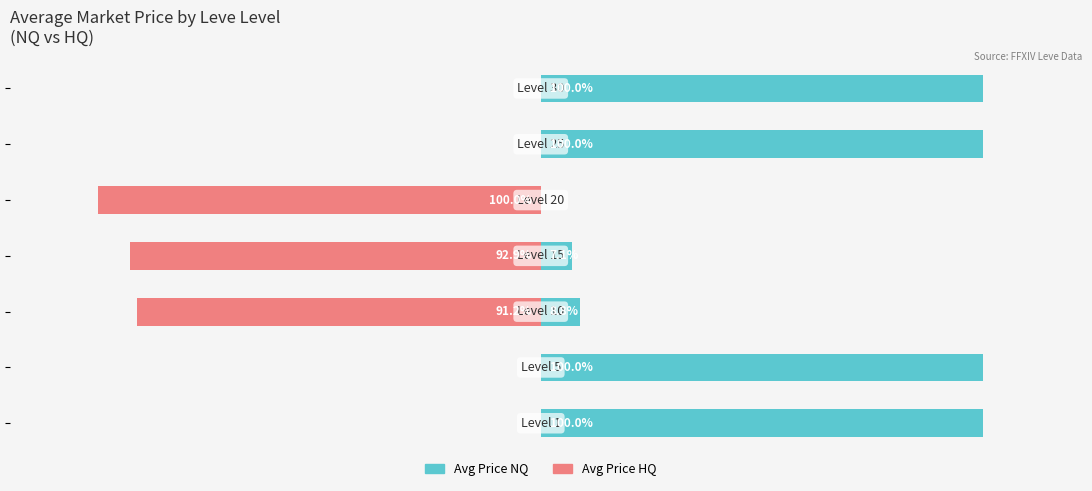

Are the bars horizontal?

Yes